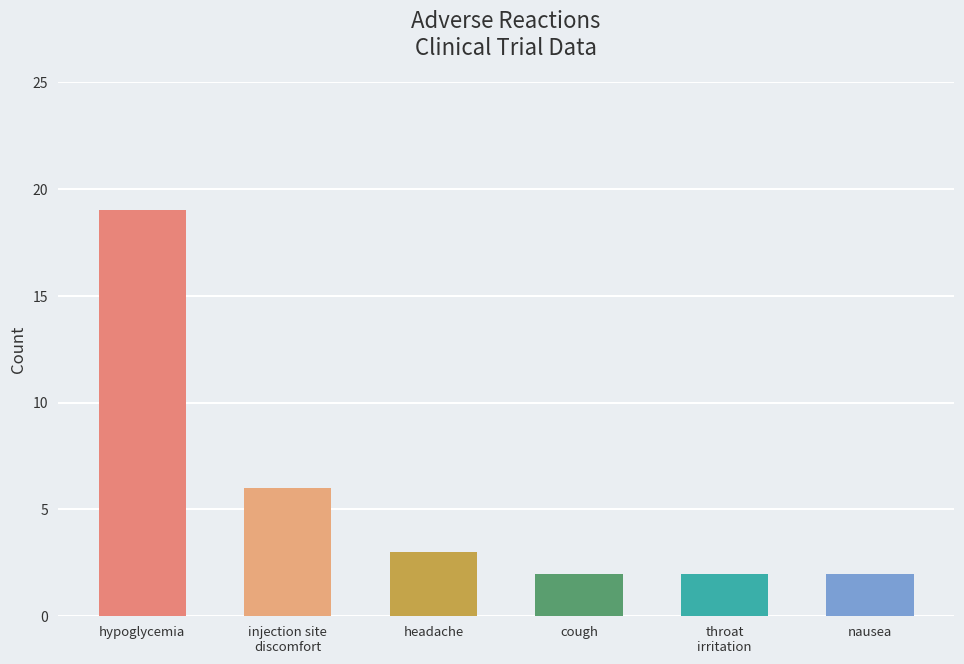

Is it true that the value at throat irritation is 2?

True